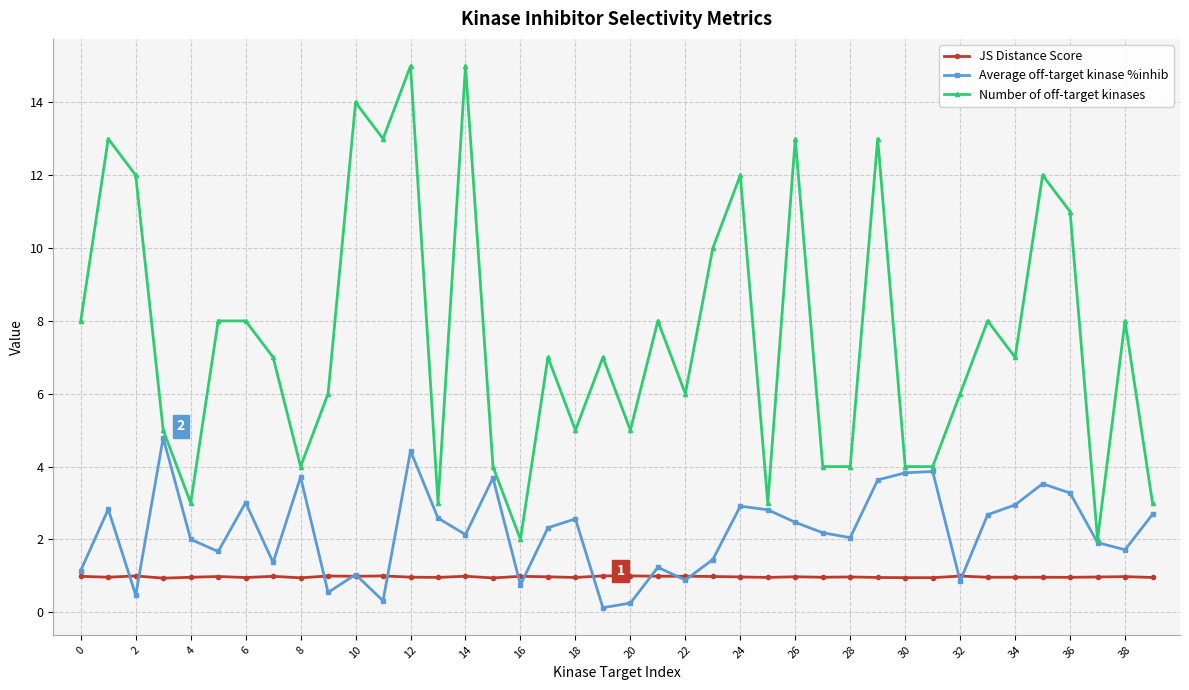

What is the lowest value of the Number of off-target kinases series?

2.0